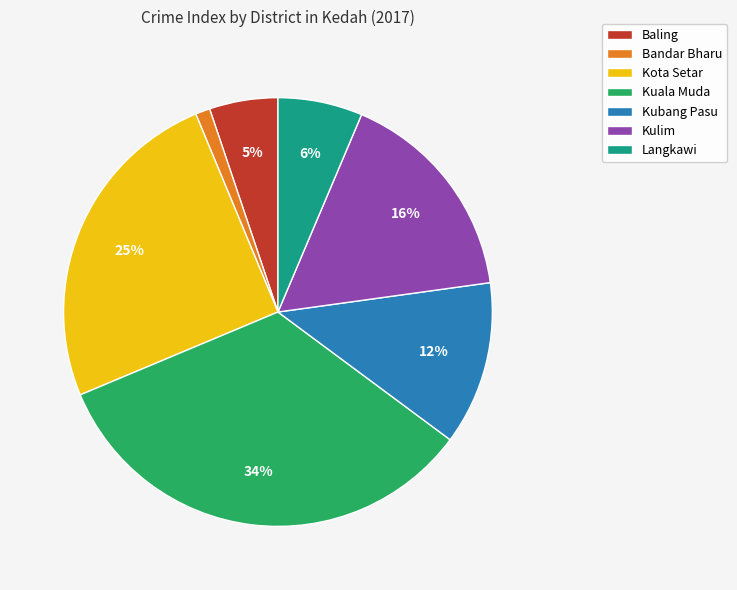

What is the largest slice in the pie chart?

Kuala Muda